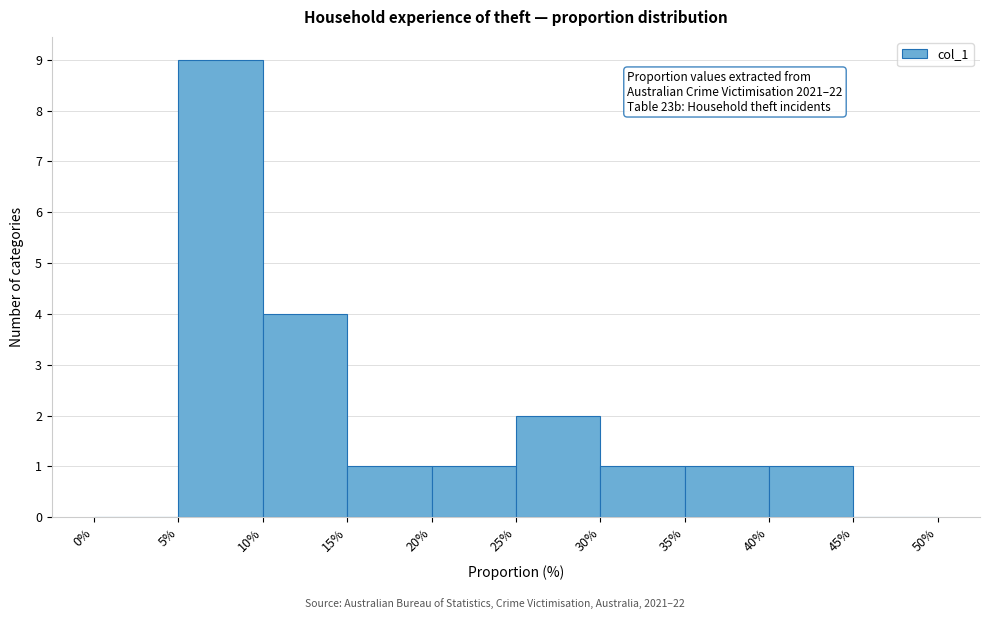

Over which range of the x-axis is the bar tallest?

5% to 10%